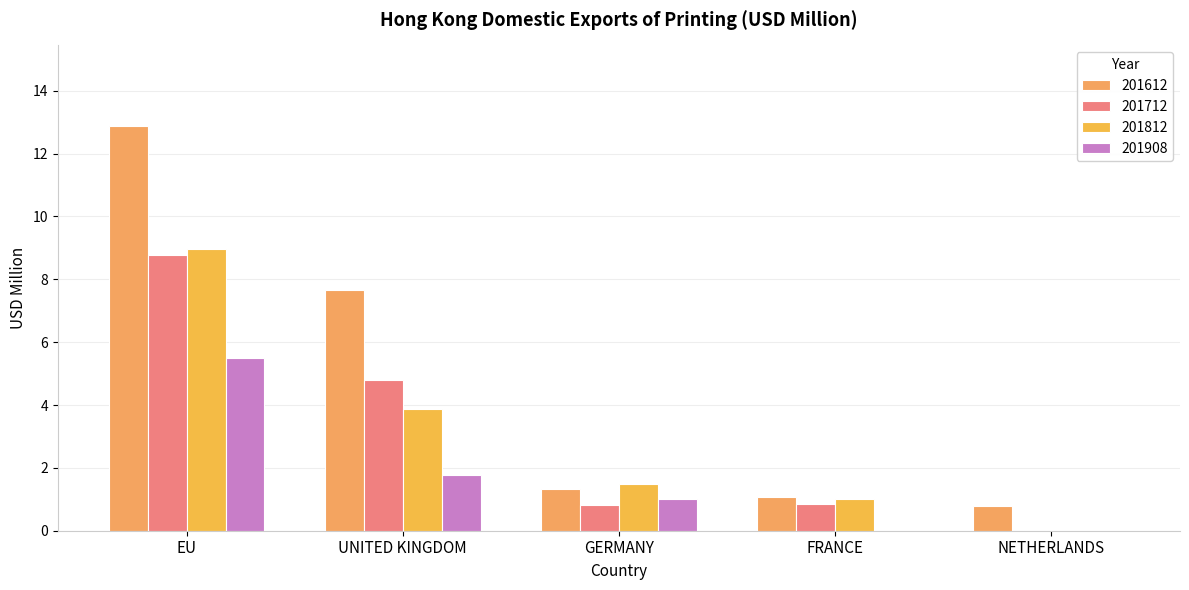

The value of 201612 at EU is 12.9. True or false?

True